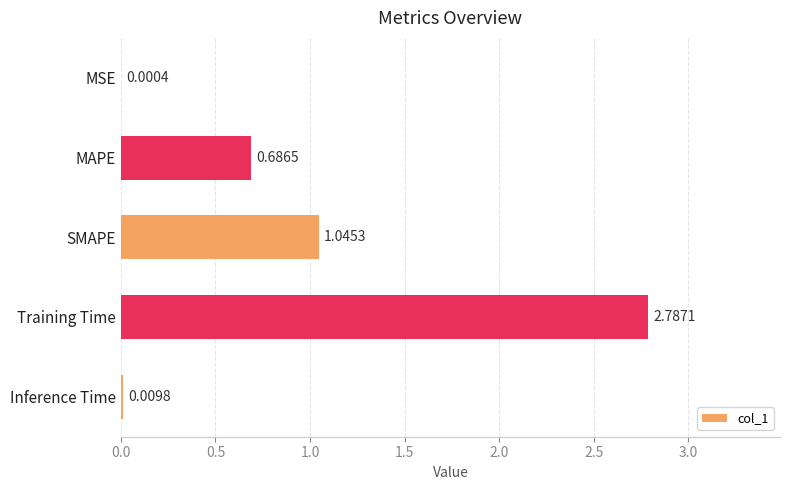

Which has a higher value, MSE or Inference Time?

Inference Time